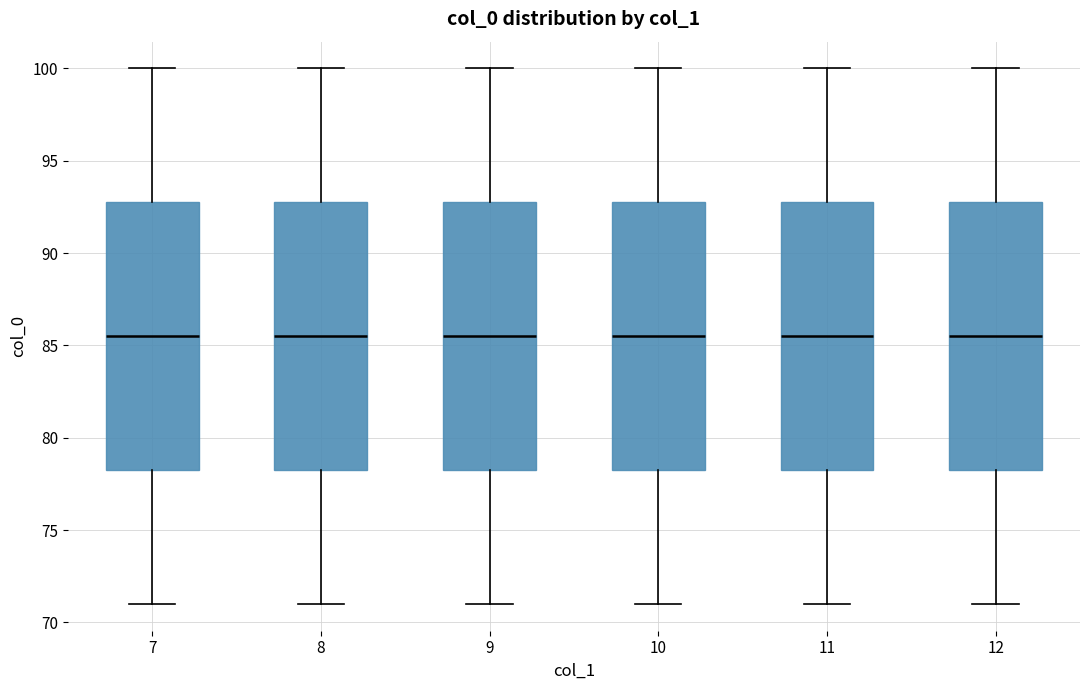

Reading left to right, read every box against the y-axis: the position of its median line, the range the box covers, and the ends of its whiskers. The values are not printed on the chart, so give them approximately, as read against the axis.

7: median 85.5, box 78.5 to 93.0, whiskers 71.0 to 100.0
8: median 85.5, box 78.5 to 93.0, whiskers 71.0 to 100.0
9: median 85.5, box 78.5 to 93.0, whiskers 71.0 to 100.0
10: median 85.5, box 78.5 to 93.0, whiskers 71.0 to 100.0
11: median 85.5, box 78.5 to 93.0, whiskers 71.0 to 100.0
12: median 85.5, box 78.5 to 93.0, whiskers 71.0 to 100.0